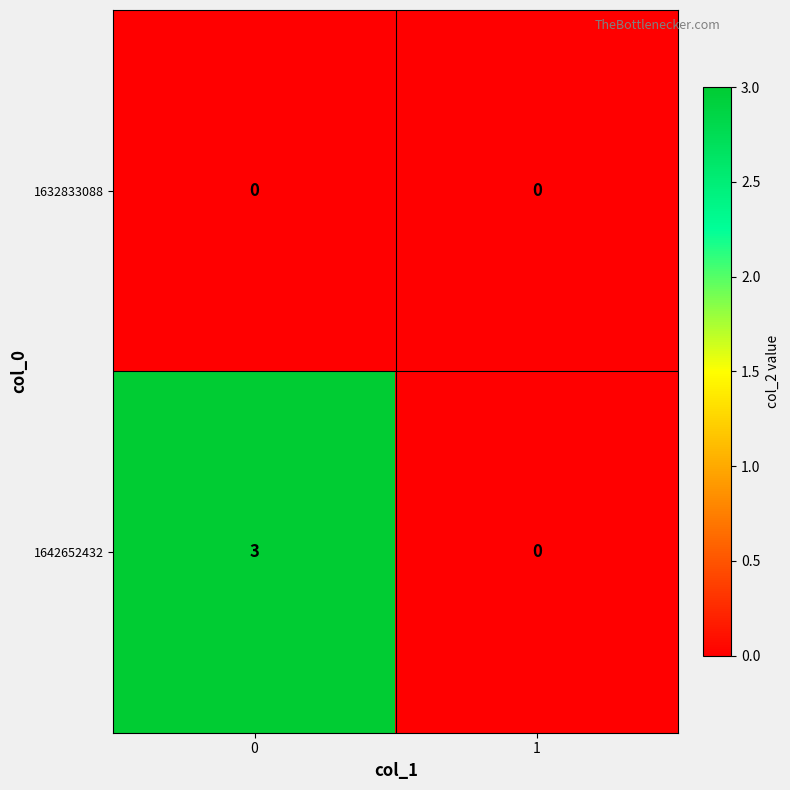

Reading left to right, what are all the values shown in this chart?

1632833088: 0	0
1642652432: 3	0